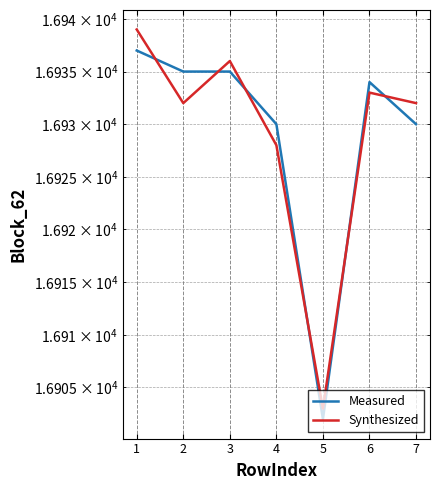

What is the sum of the Measured values at 4 and 1?

33867